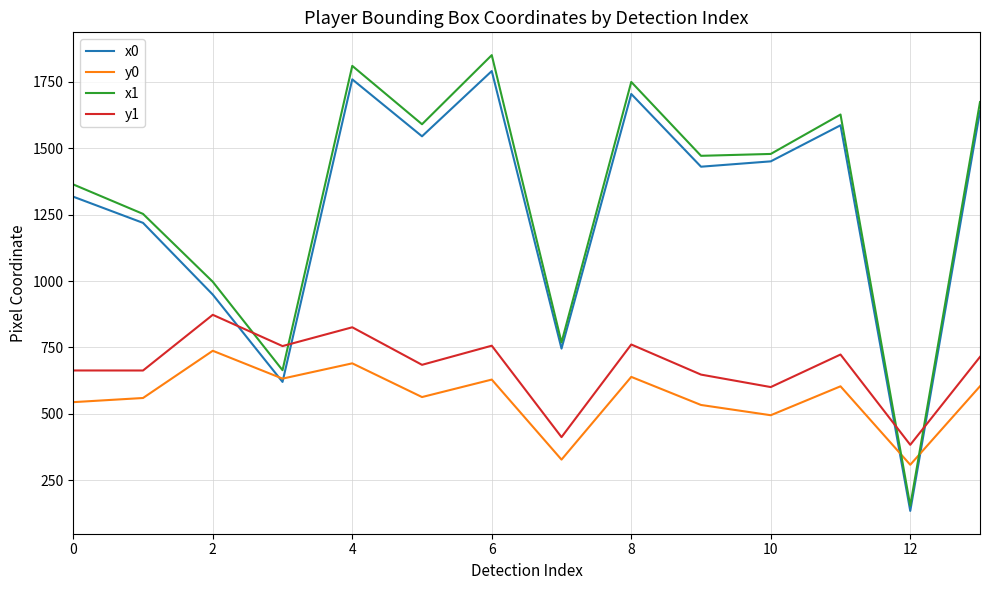

What is the sum of all y1 values?

9465.0